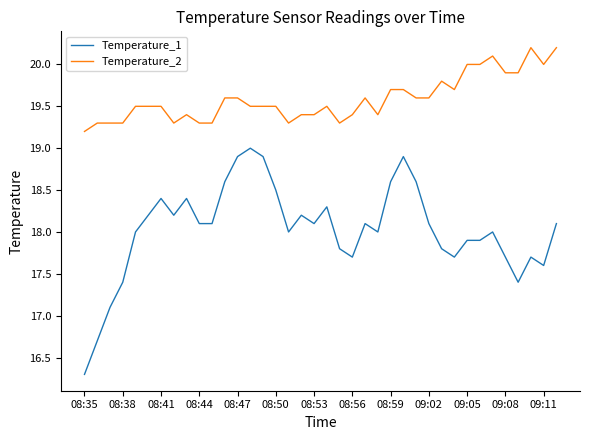

True or false: Temperature_2 has more than 0 points higher than both neighbors.

True